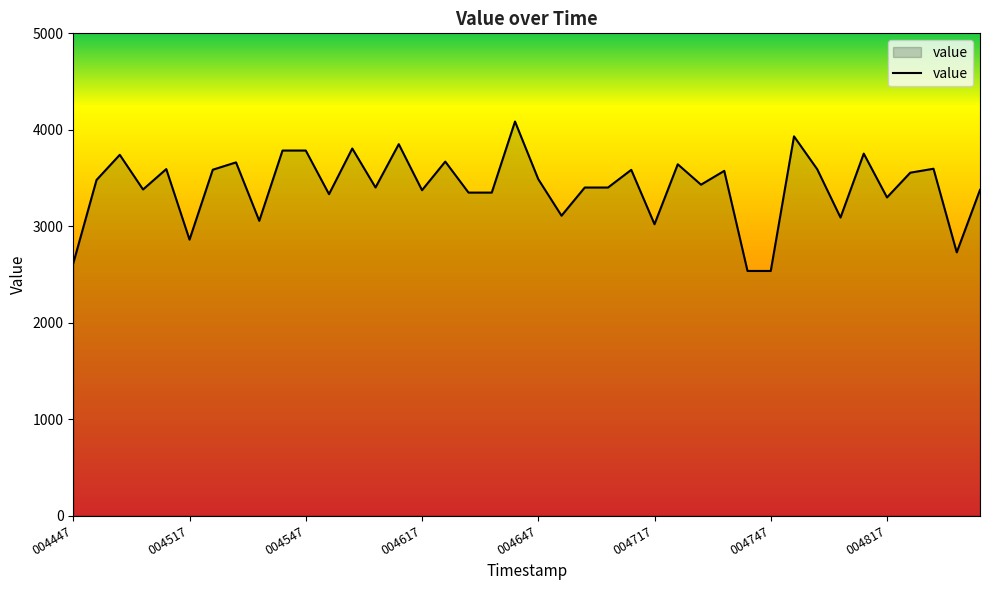

What is the smallest value displayed?

2536.1